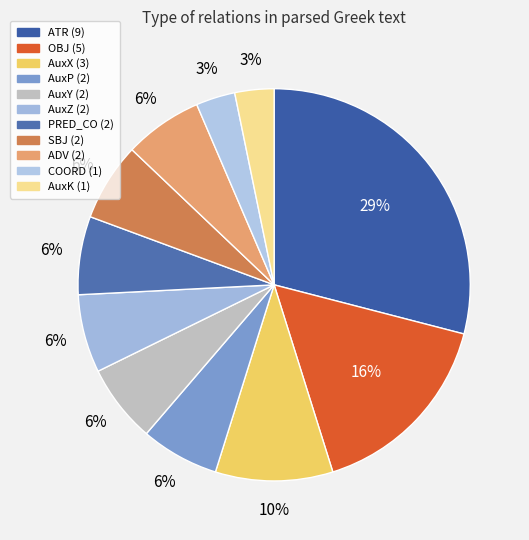

Do AuxZ and ATR together represent more than half of the pie?

No